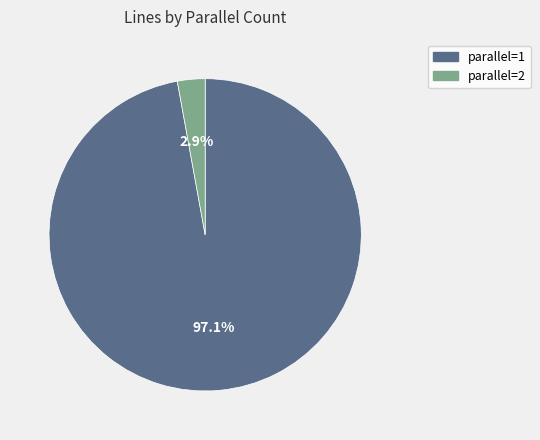

Is it true that parallel=2 is 3% of the pie?

True